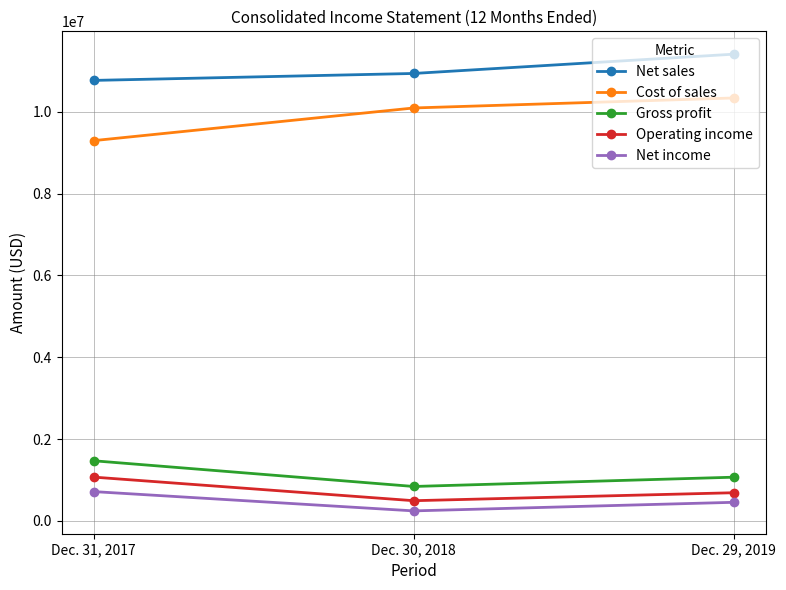

Is the value of Cost of sales at Dec. 30, 2018 greater than the value of Gross profit at Dec. 29, 2019?

Yes